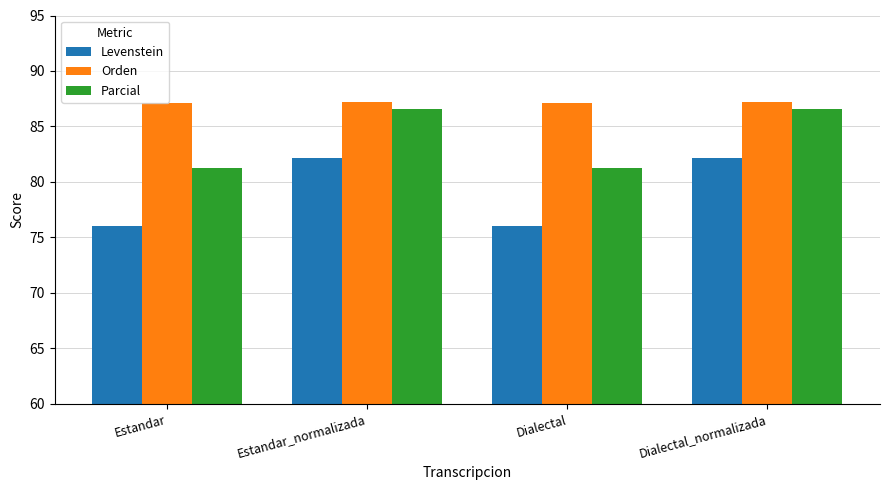

Count the number of data series in this chart.

3